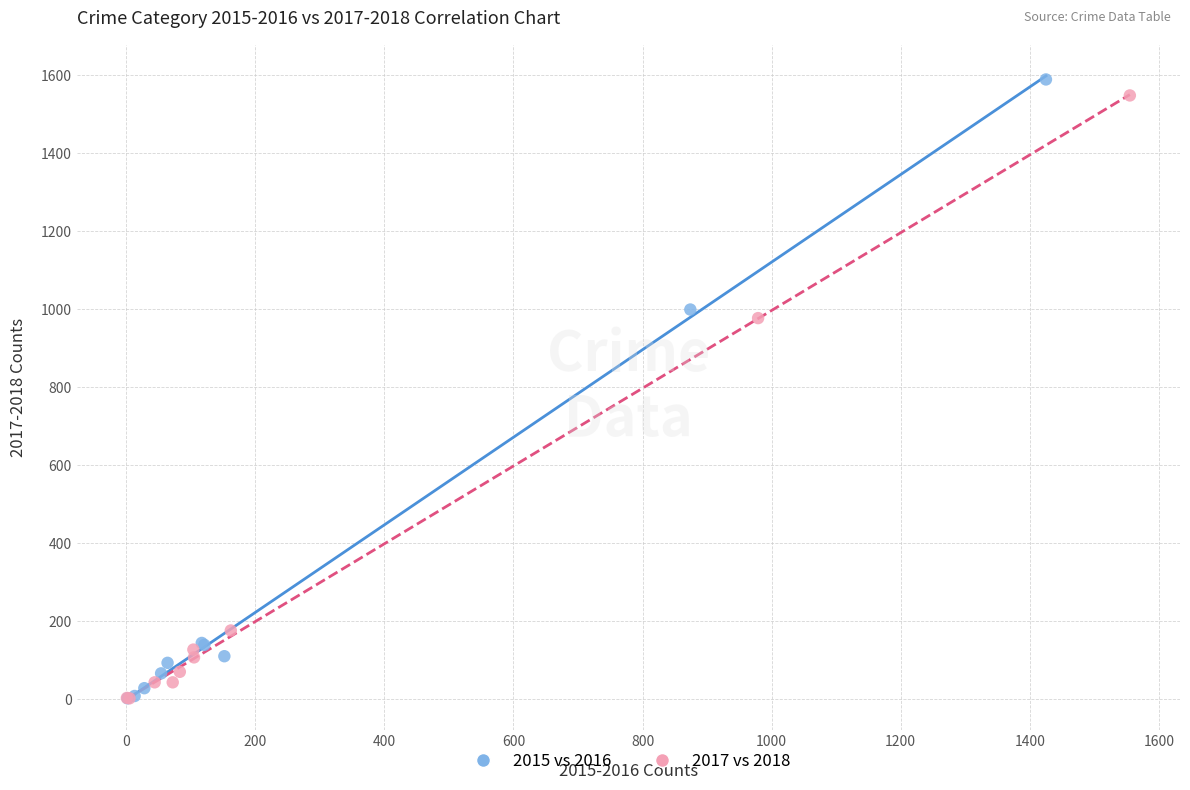

Which series has the widest spread of Y values?

2015 vs 2016